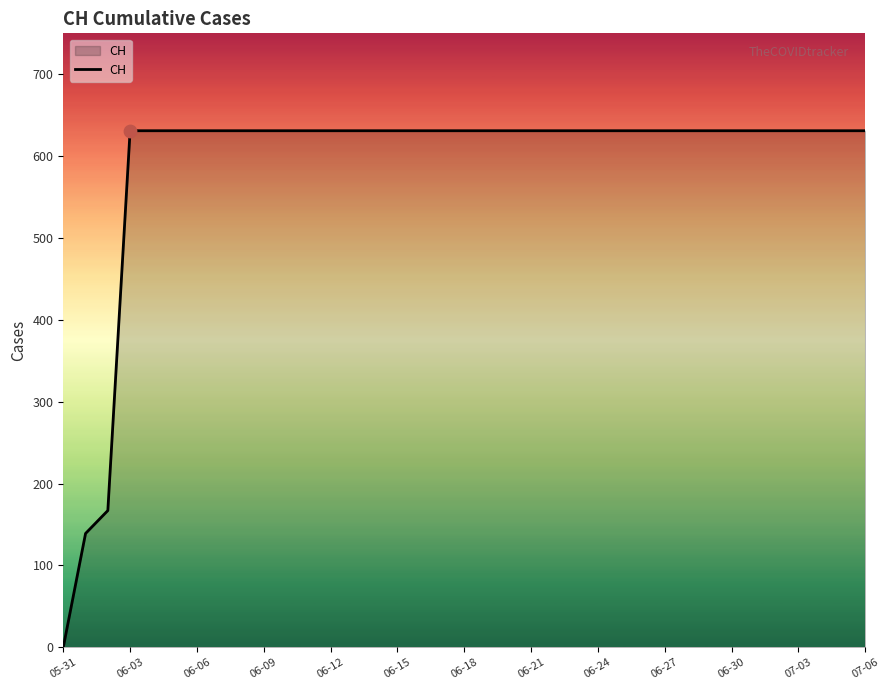

What is the difference between the maximum and minimum values?

631